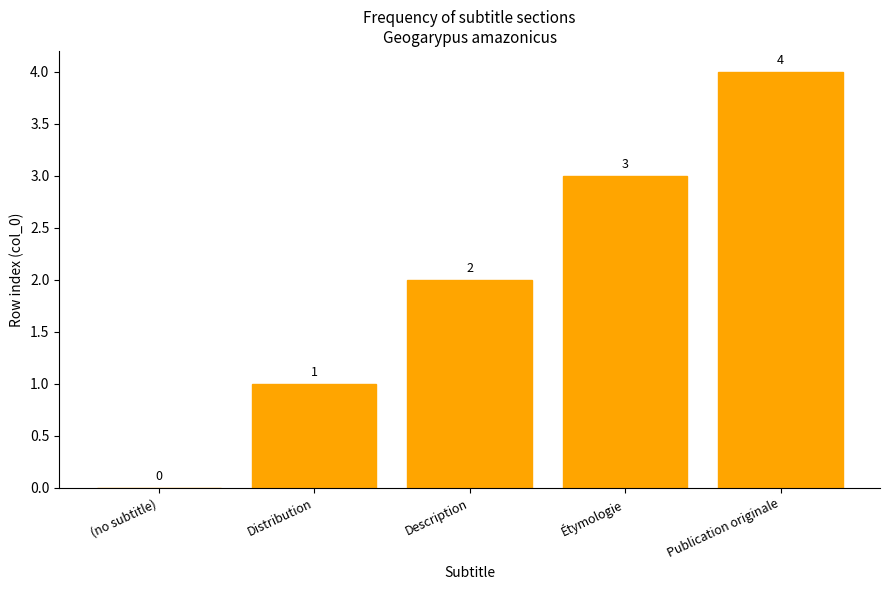

What is the ratio of the value at Description to the value at Étymologie?

0.7